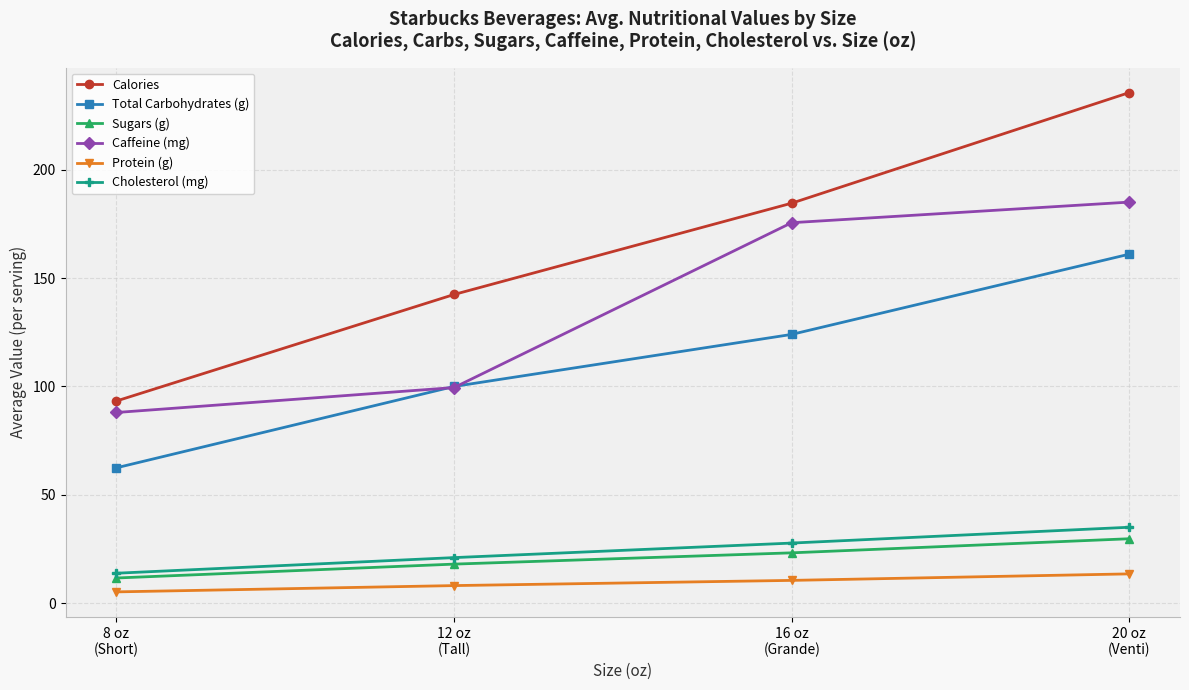

Where is Caffeine (mg) nearest to the value 136?

12 oz
(Tall)